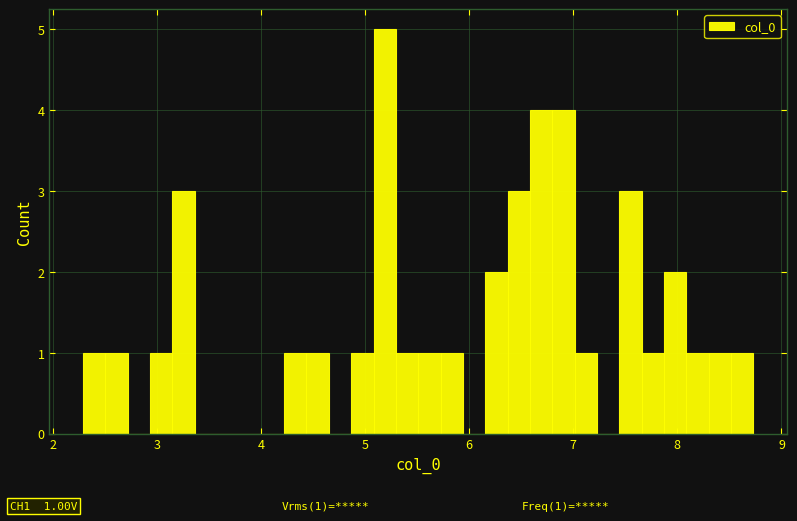

Read against the x-axis, roughly where is the centre of the tallest bar?

5.2